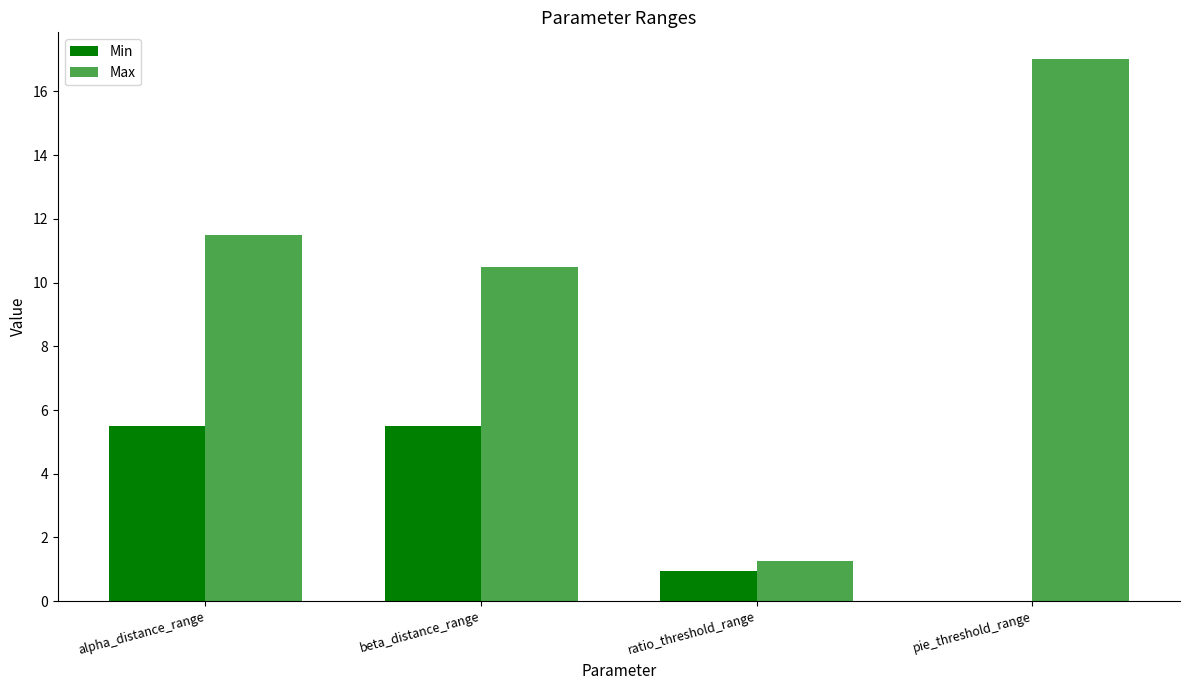

What is the sum of all Min values?

11.9